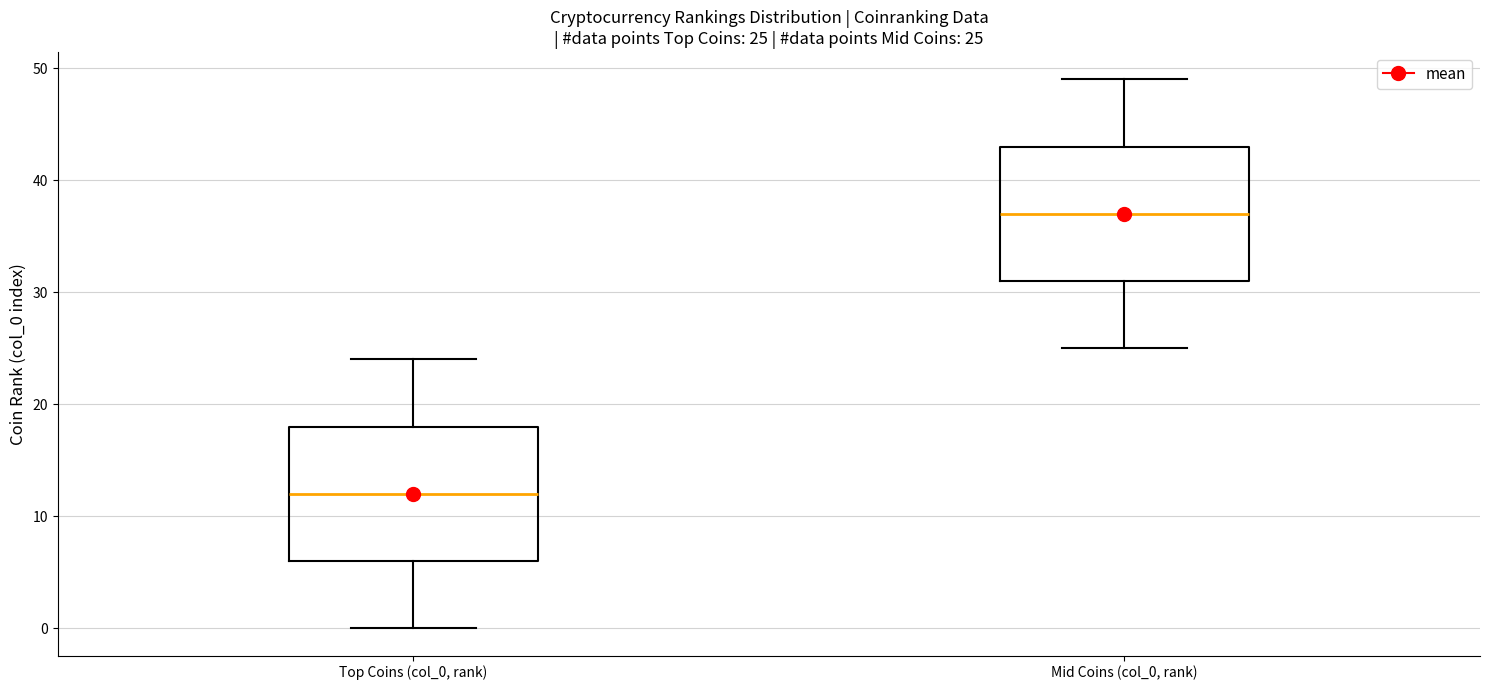

Which box's median line is the highest?

Mid Coins (col_0, rank)